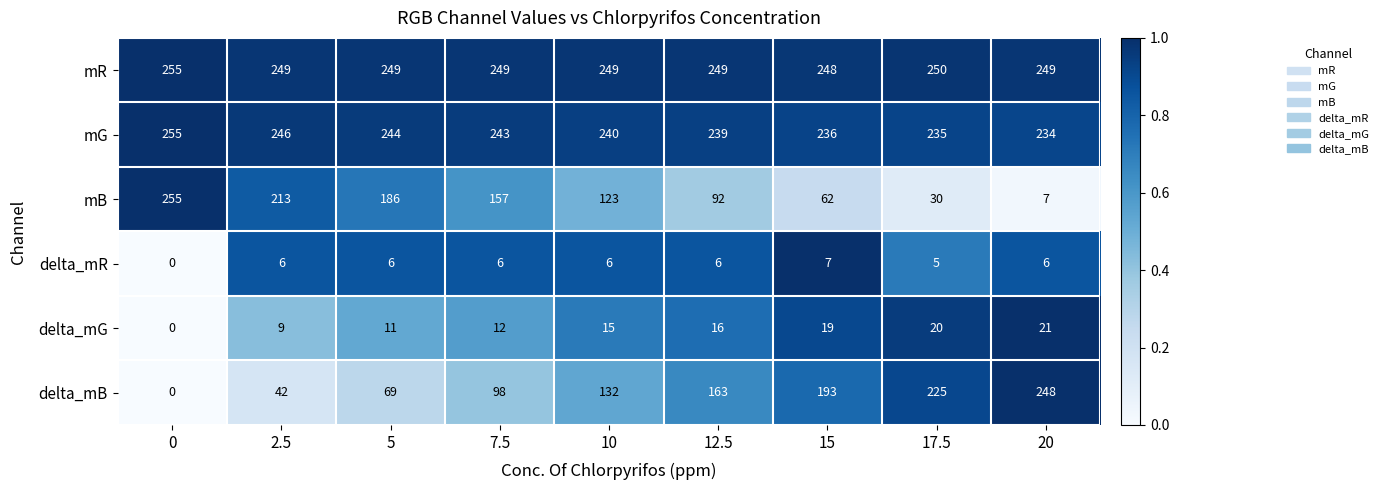

What is the spread (max minus min) of values at 7.5?

243